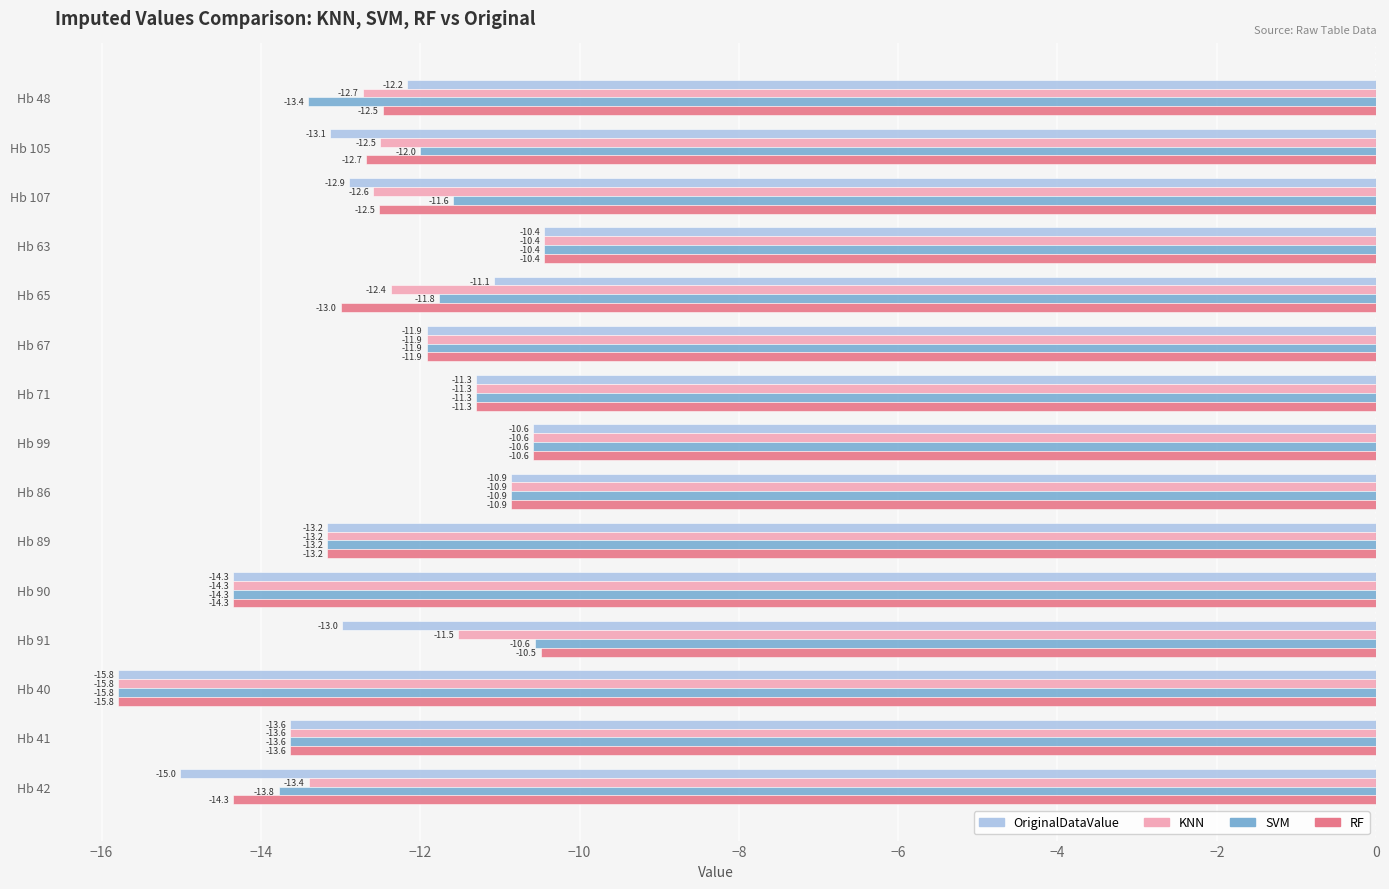

What is the difference between the maximum and second lowest values in the SVM series?

3.9